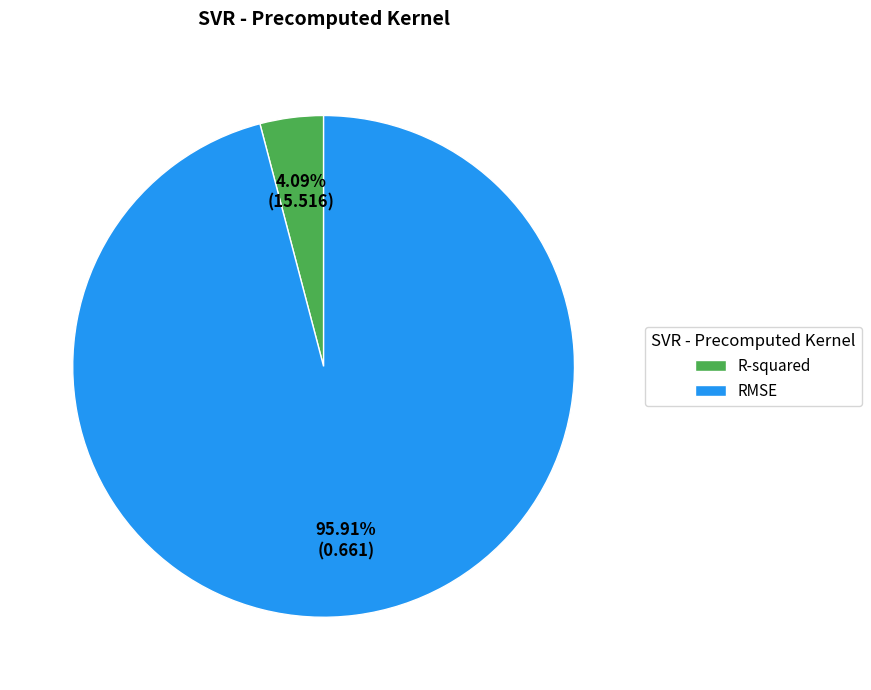

To the nearest percent, what percentage of the pie is R-squared?

4%